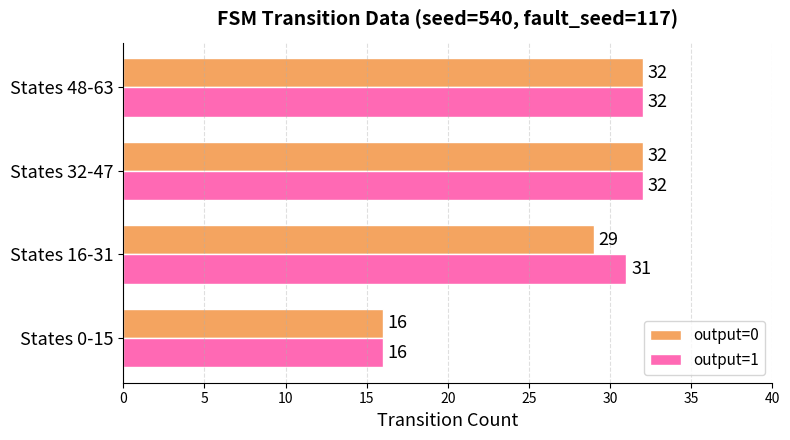

Is it true that output=1 equals 48 at States 32-47?

False